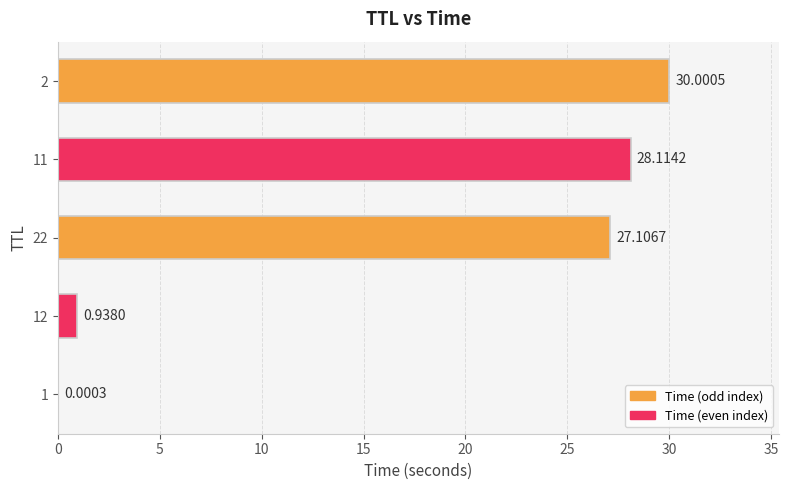

What is the sum of all values?

86.2